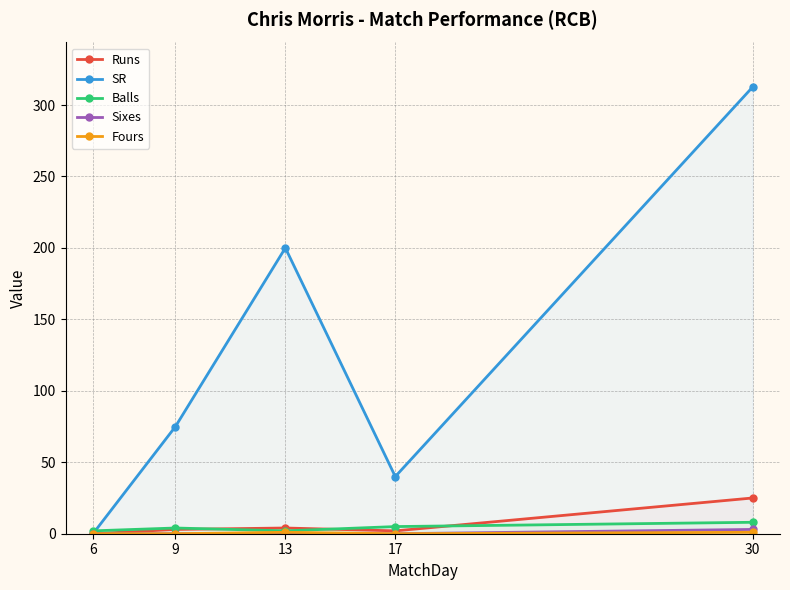

Where is the first local maximum for Fours?

13